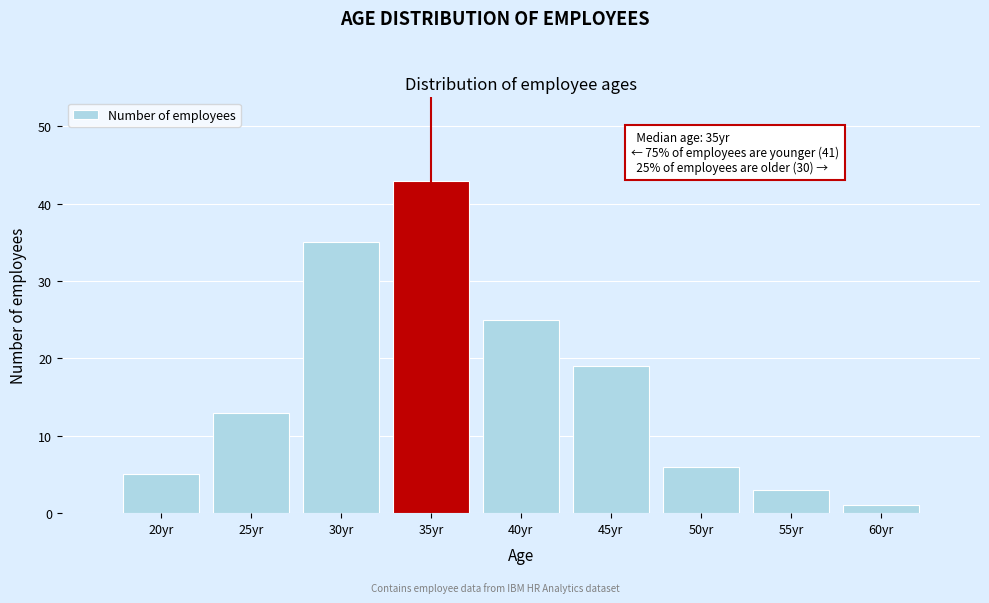

Which range on the x-axis has the tallest bar?

33 to 38